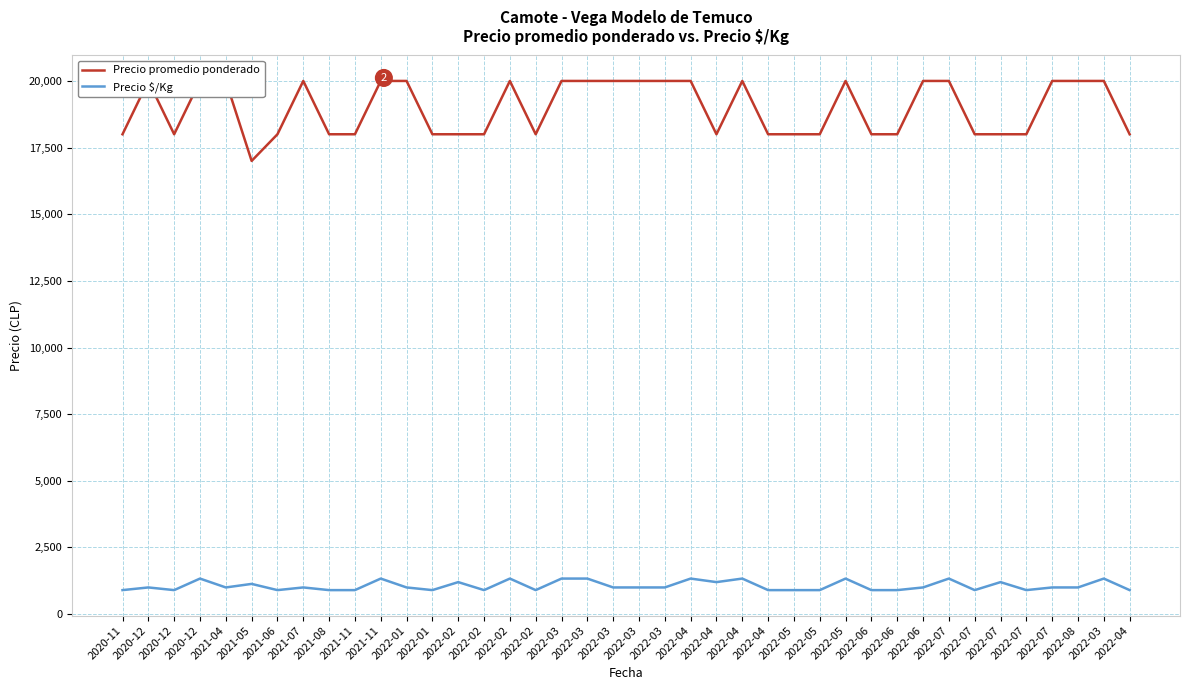

Between 2022-02 and 2022-08, which series saw the biggest shift?

Precio promedio ponderado